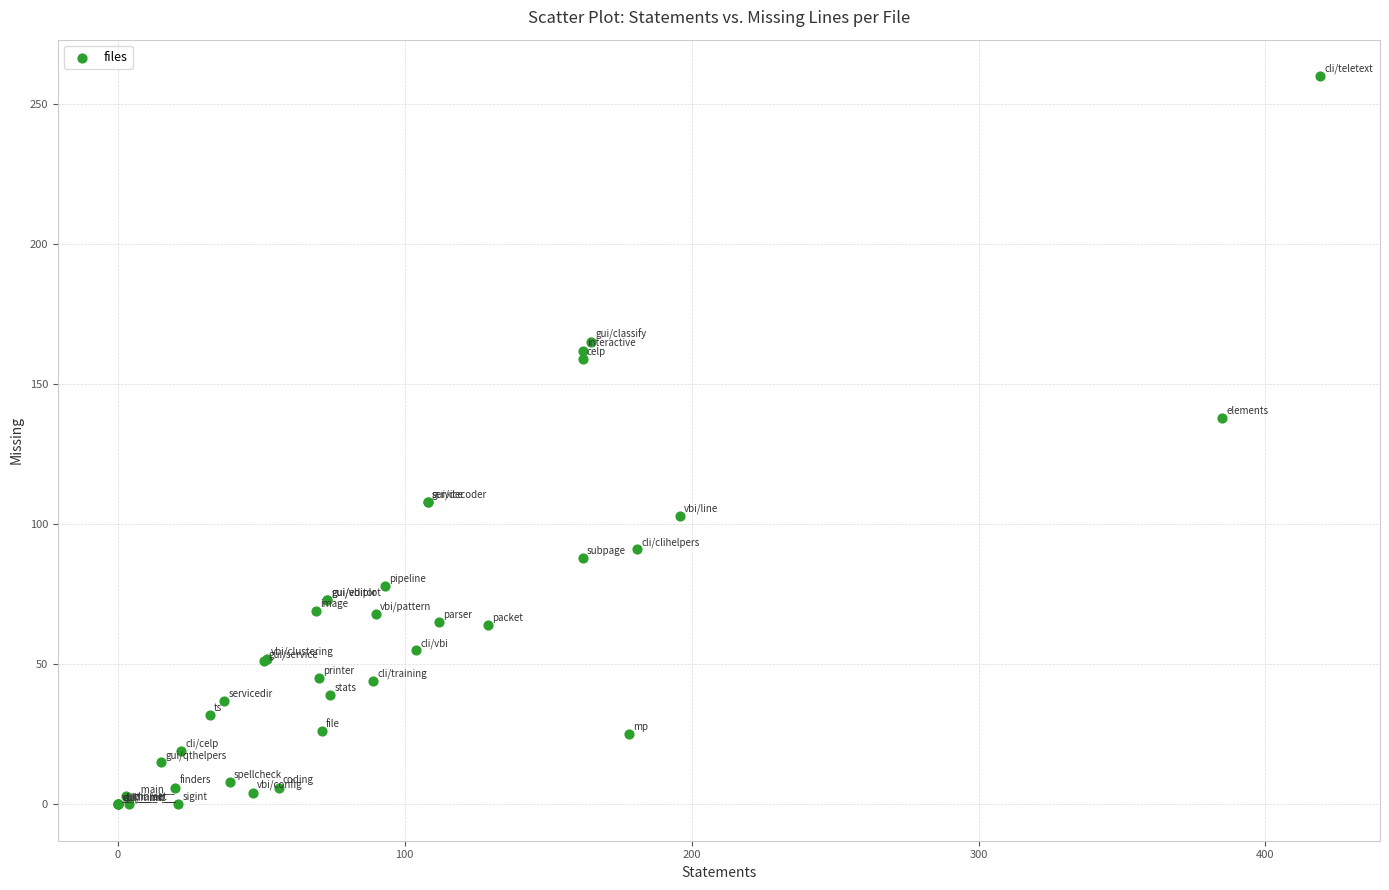

What Y value in the scatter plot is closest to 130?

138